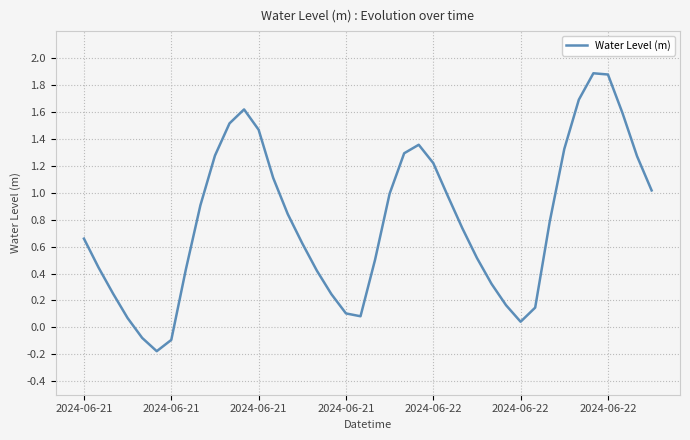

What is the difference between the maximum and minimum values?

2.1